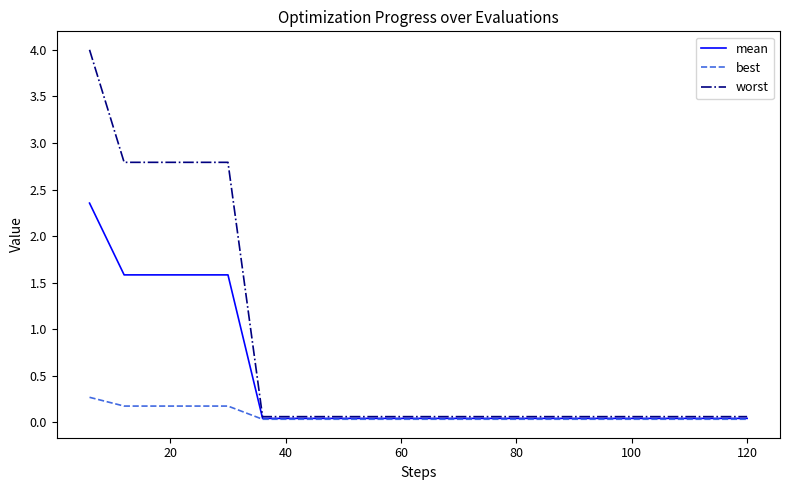

Rank the series by their maximum value, from highest to lowest.

worst, mean, best